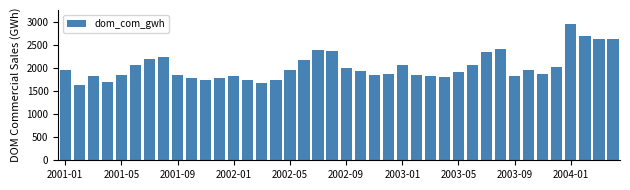

What is the average value?

2025.8